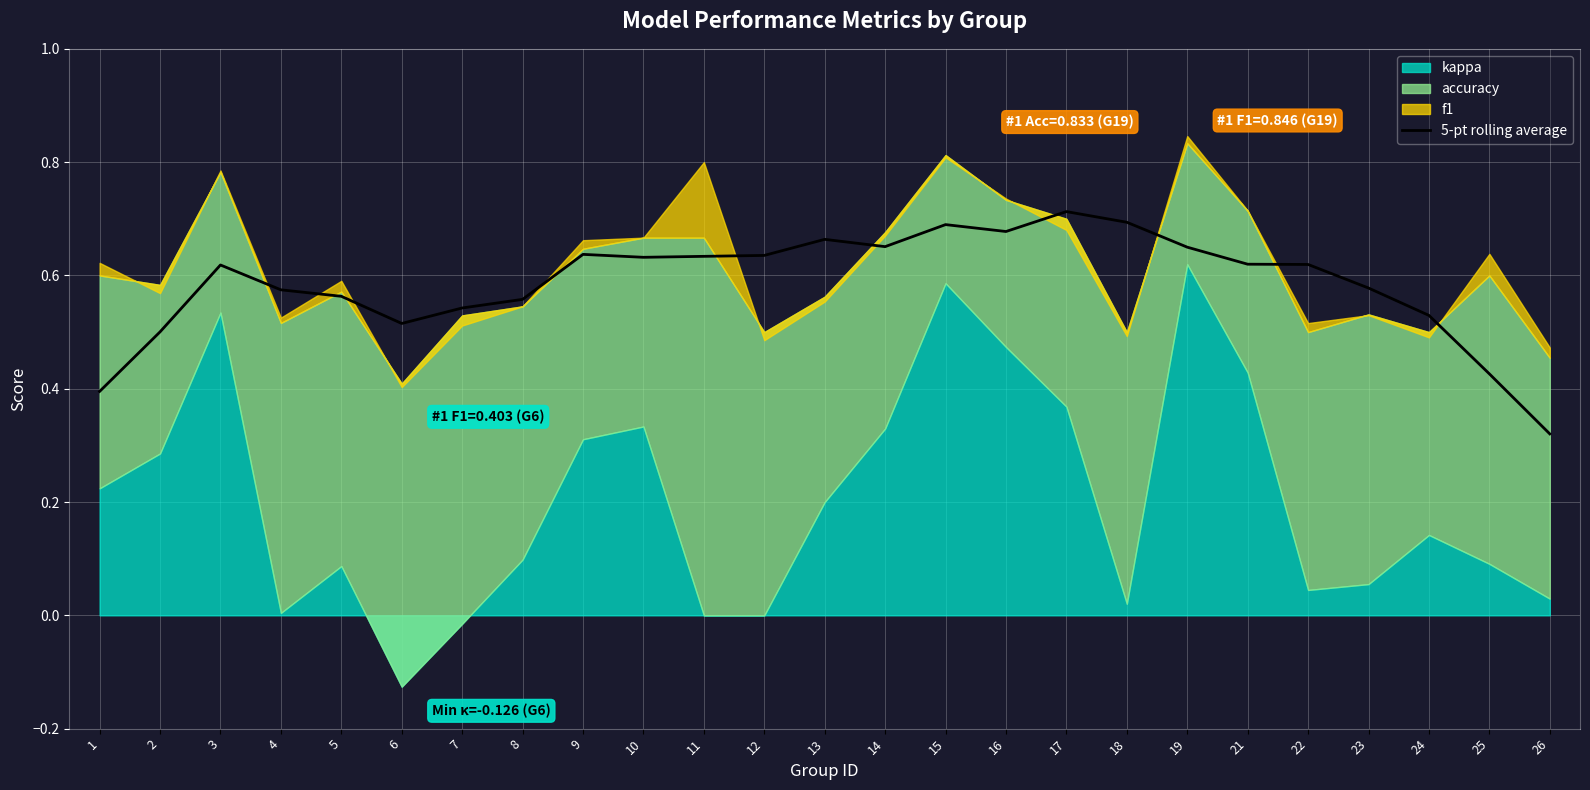

At which label is 5-pt rolling average closest to 0?

26